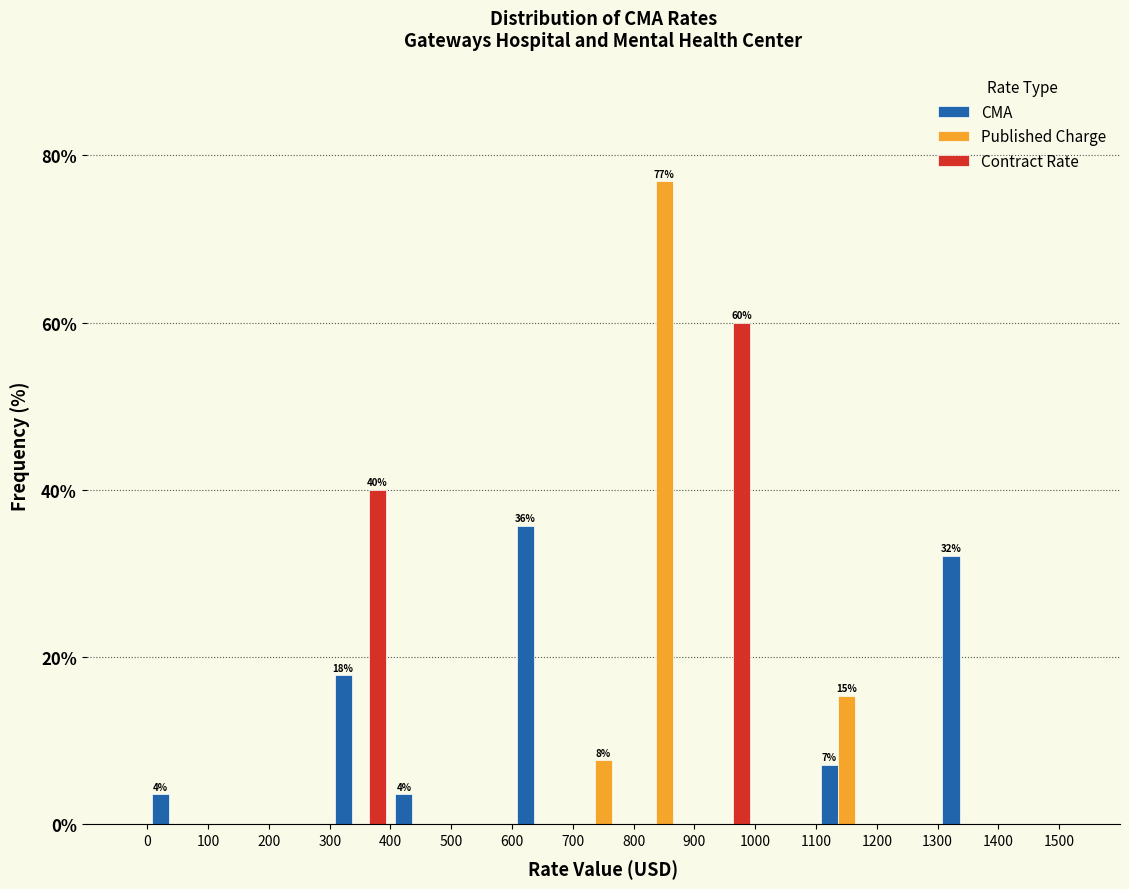

In the Published Charge series, which range on the x-axis has the tallest bar?

800 to 900